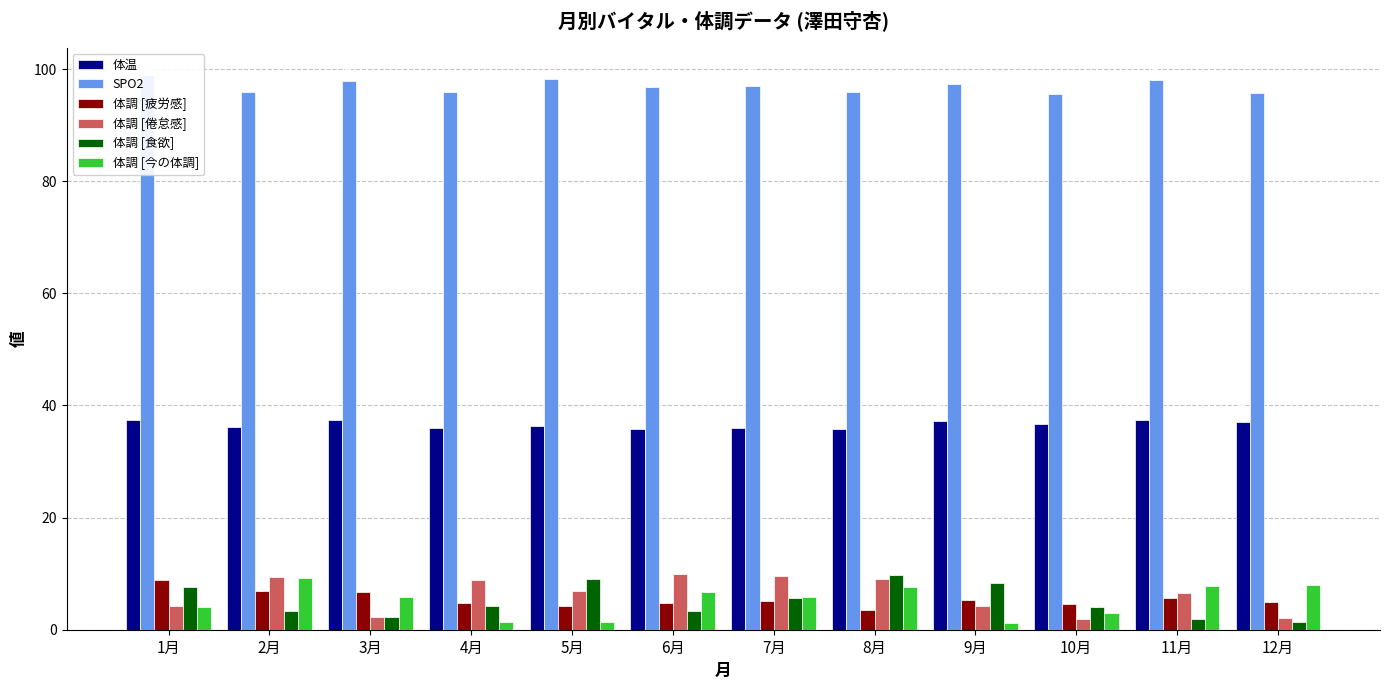

How many distinct data groups are displayed?

6